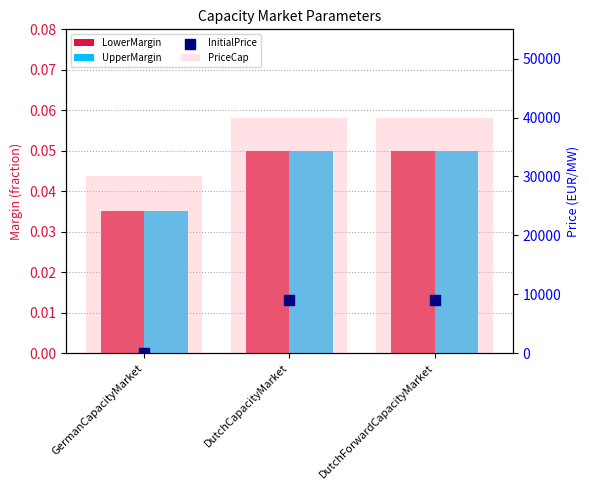

What is the total value across all series at GermanCapacityMarket?

30000.1